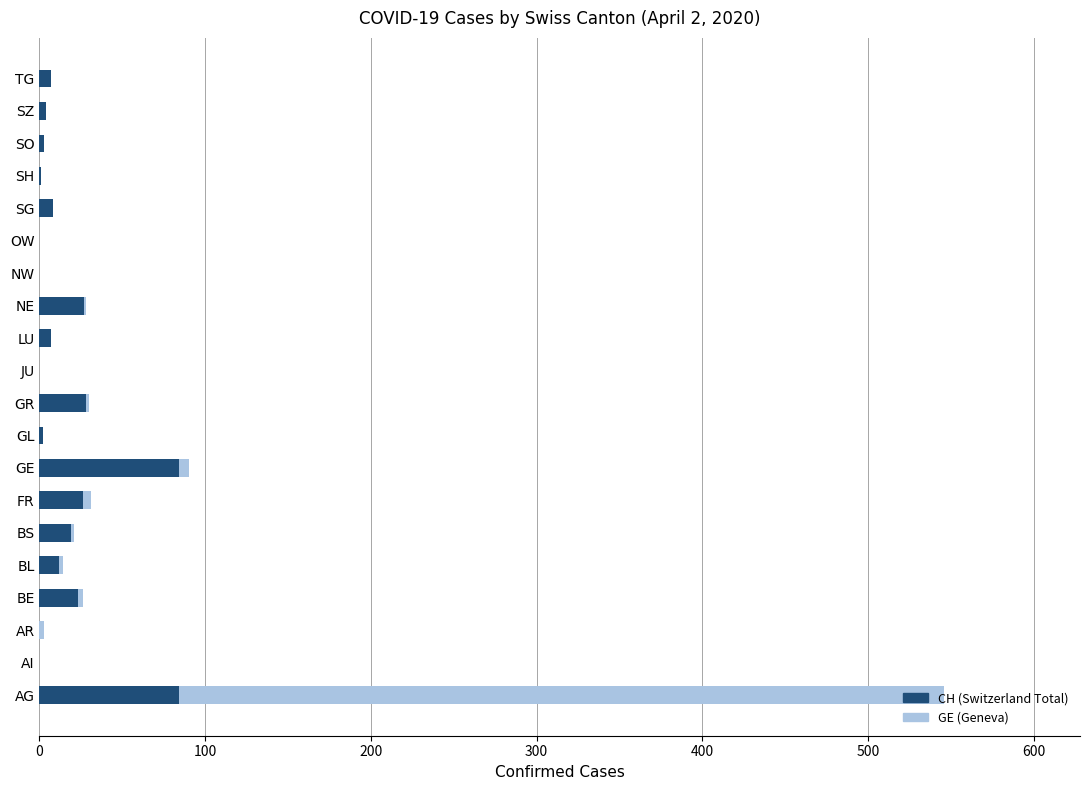

At which category is the sum across all series the highest?

AG